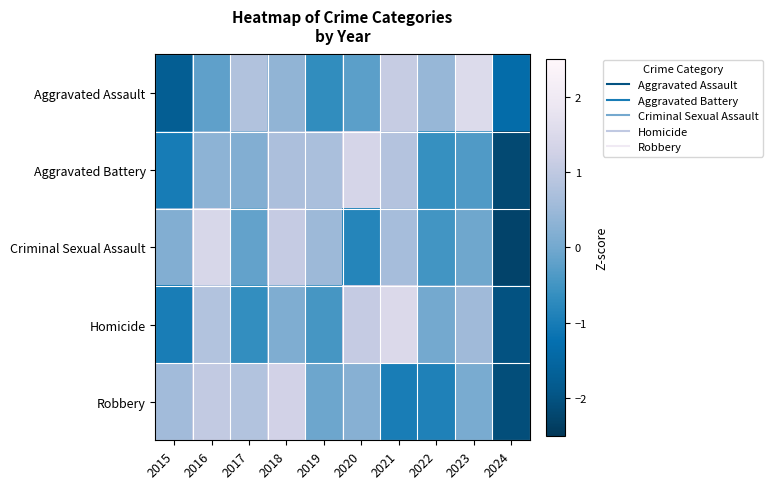

At which category is the sum across all series the highest?

2018